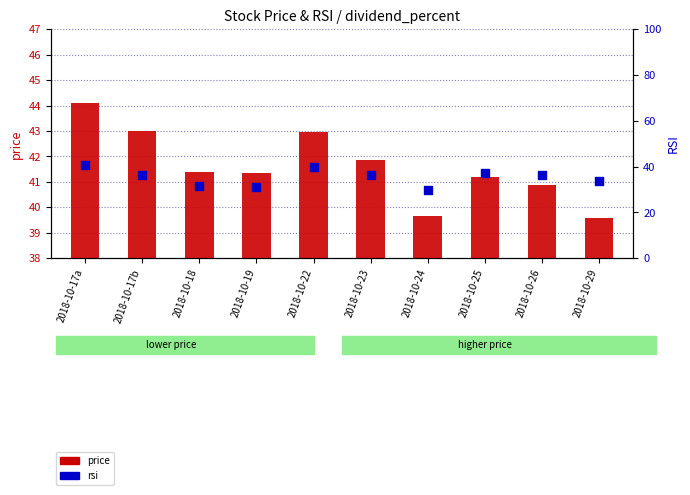

At which category is the sum across all series the highest?

2018-10-17a